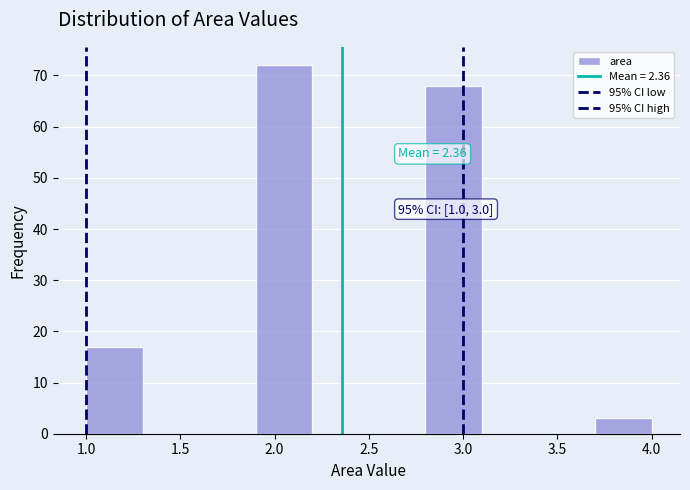

Which range on the x-axis has the tallest bar?

1.9 to 2.2